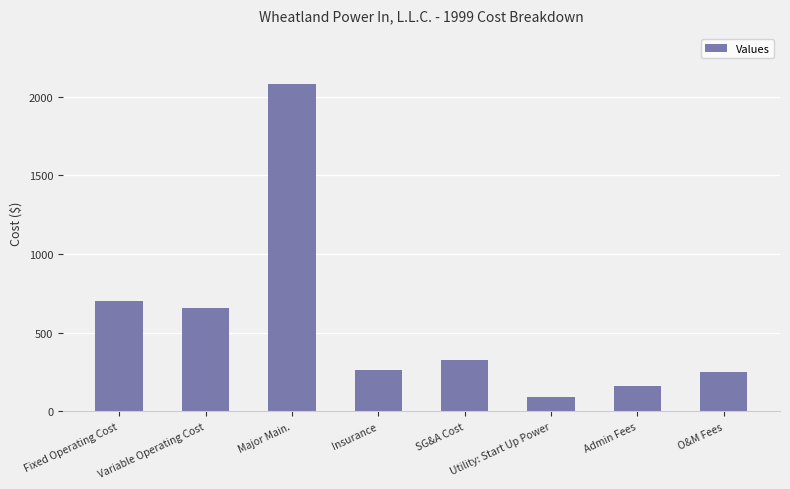

Is it true that the value at Utility: Start Up Power is 22.6?

False